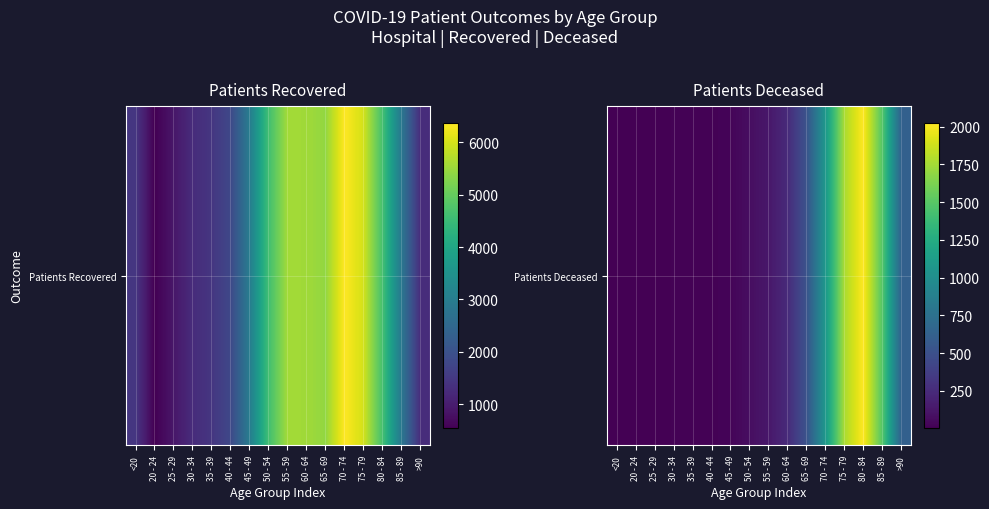

Between 45 - 49 and 55 - 59, which is larger?

55 - 59